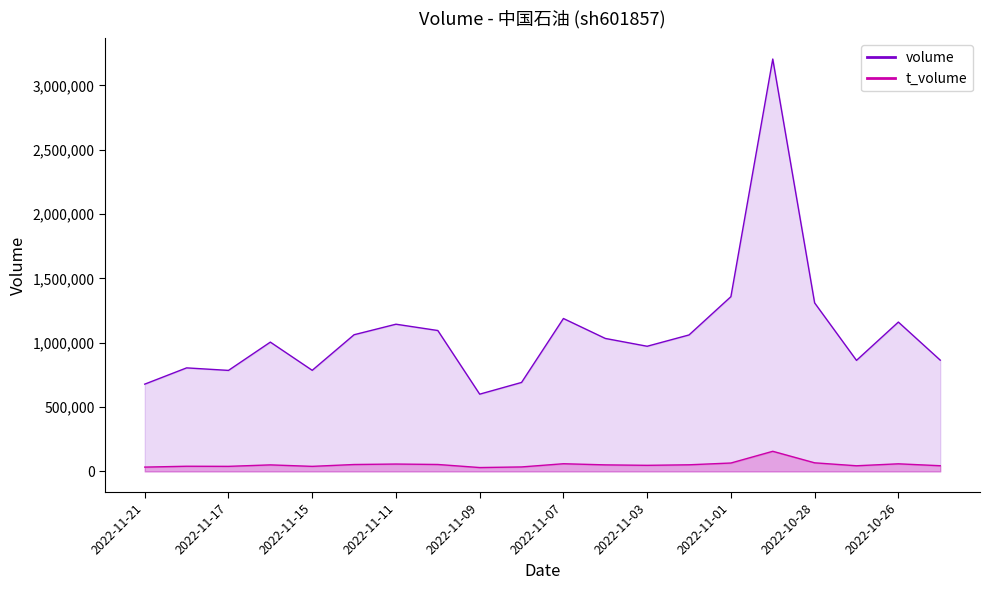

True or false: t_volume and volume intersect in this chart.

False